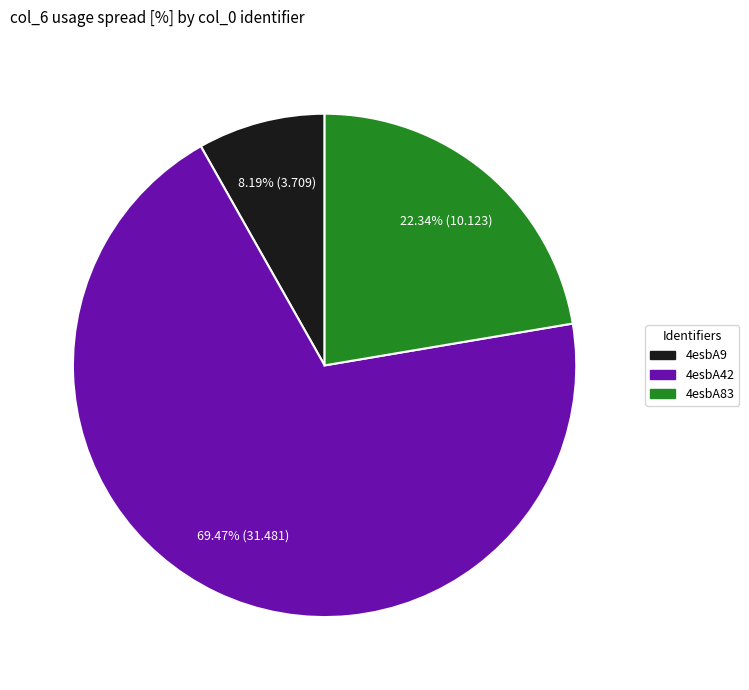

True or false: 4esbA9 accounts for 2% of the total.

False